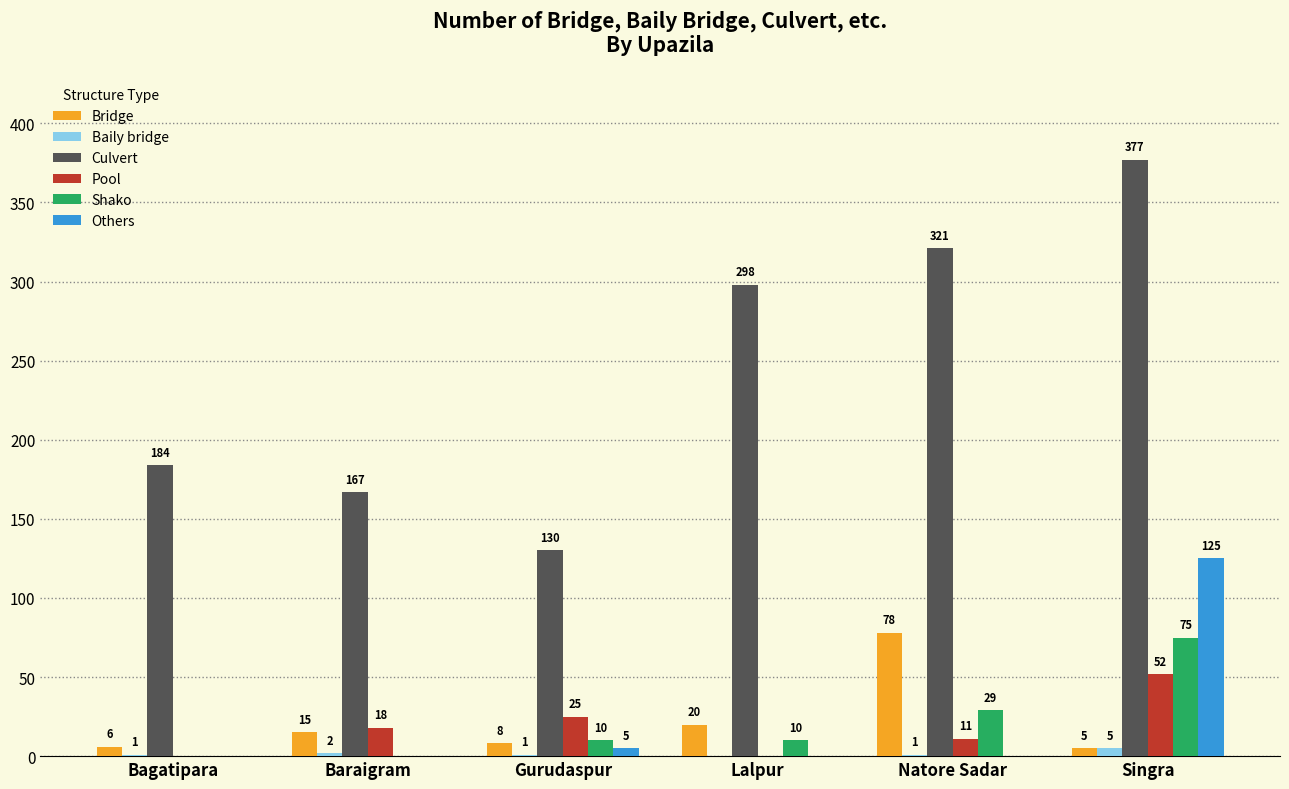

What is the maximum value shown in the chart?

377